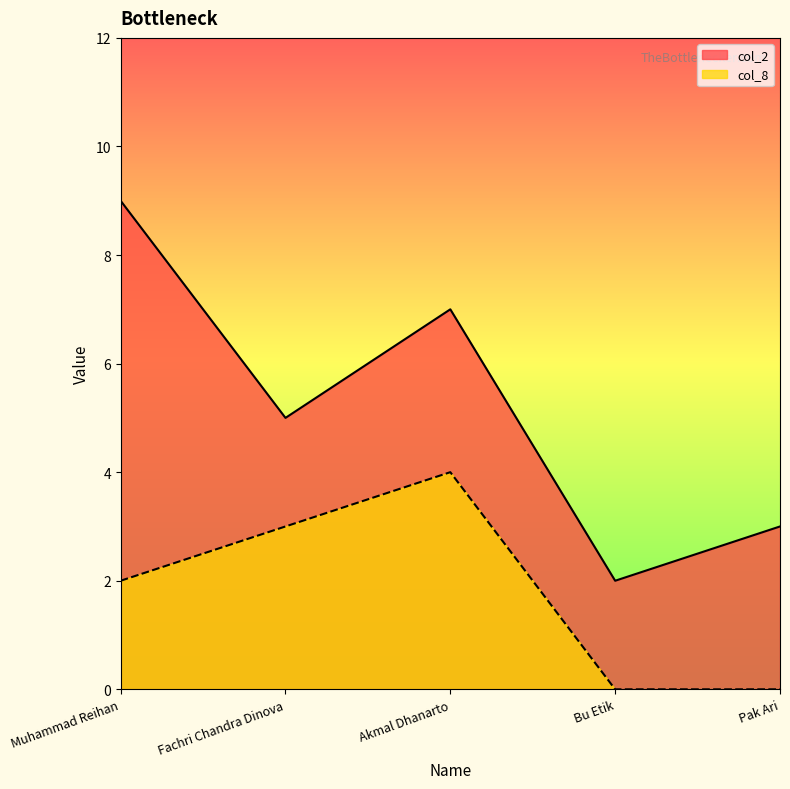

At which label is col_2 closest to 5?

Fachri Chandra Dinova